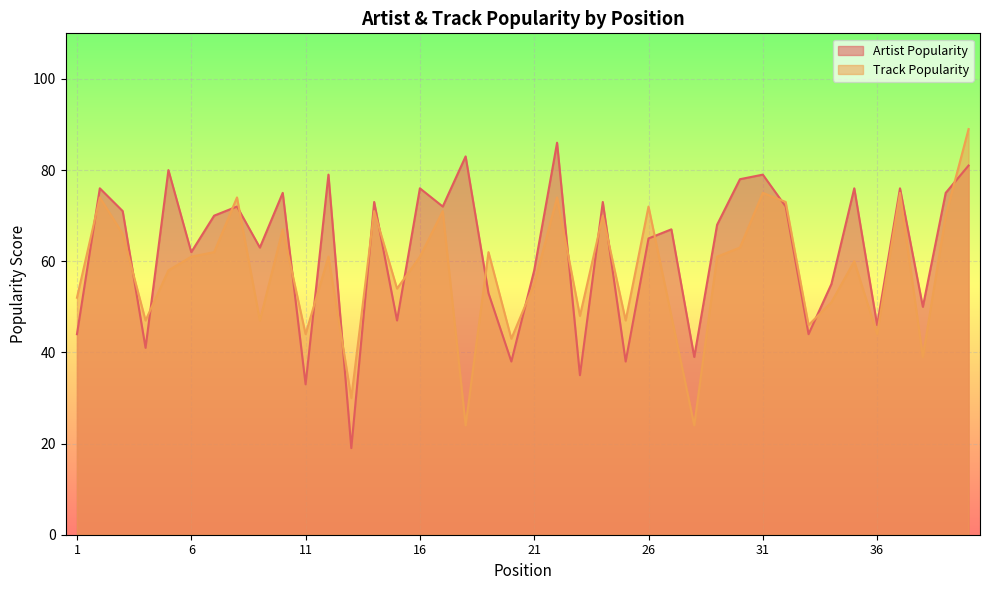

Reading left to right, transcribe all the data shown in this chart.

Artist Popularity: 1=44	2=76	3=71	4=41	5=80	6=62	7=70	8=72	9=63	10=75	11=33	12=79	13=19	14=73	15=47	16=76	17=72	18=83	19=53	20=38	21=58	22=86	23=35	24=73	25=38	26=65	27=67	28=39	29=68	30=78	31=79	32=72	33=44	34=55	35=76	36=46	37=76	38=50	39=75	40=81
Track Popularity: 1=52	2=74	3=66	4=47	5=58	6=61	7=62	8=74	9=47	10=67	11=44	12=61	13=30	14=71	15=54	16=61	17=71	18=24	19=62	20=43	21=55	22=74	23=48	24=70	25=47	26=72	27=48	28=24	29=61	30=63	31=75	32=73	33=46	34=51	35=60	36=44	37=75	38=39	39=70	40=89